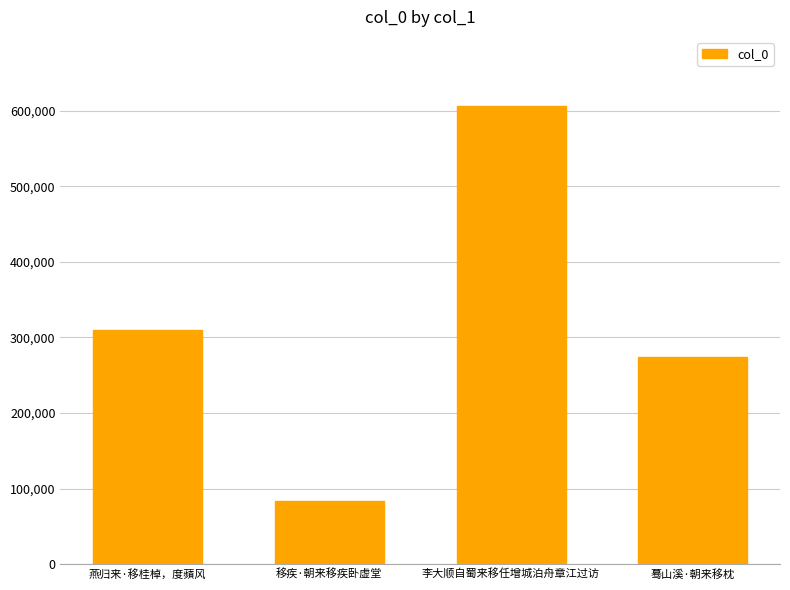

What is the sum of the values at 移疾·朝来移疾卧虚堂 and 李大顺自蜀来移任增城泊舟章江过访?

690676